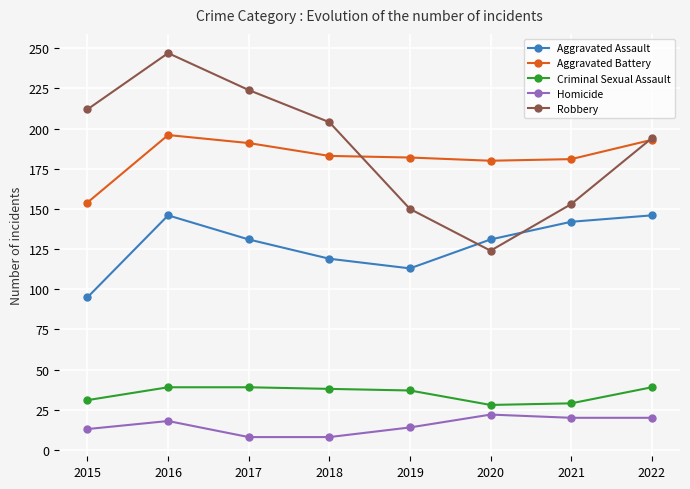

What is the difference between the highest and lowest values at 2021?

161